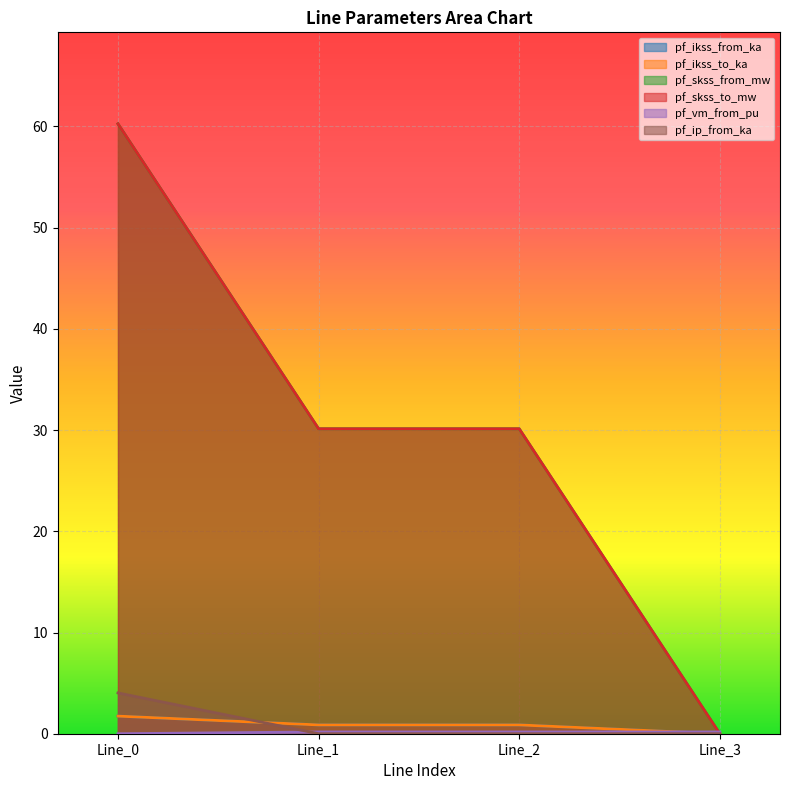

Which has a higher value, Line_1 or Line_0?

Line_0